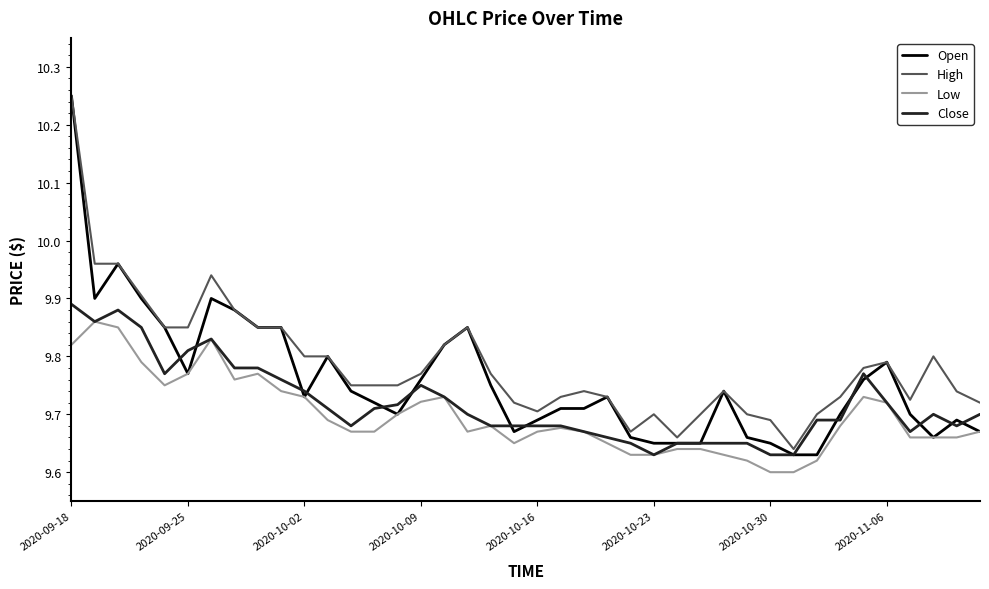

Which series has the largest range (max minus min)?

Open